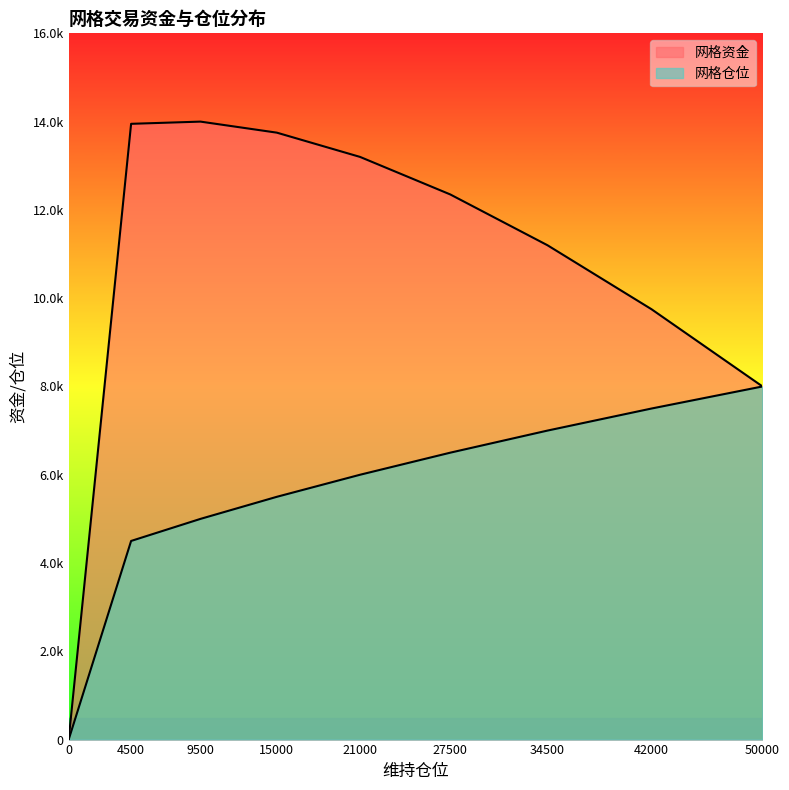

True or false: 网格仓位 and 网格资金 intersect in this chart.

False